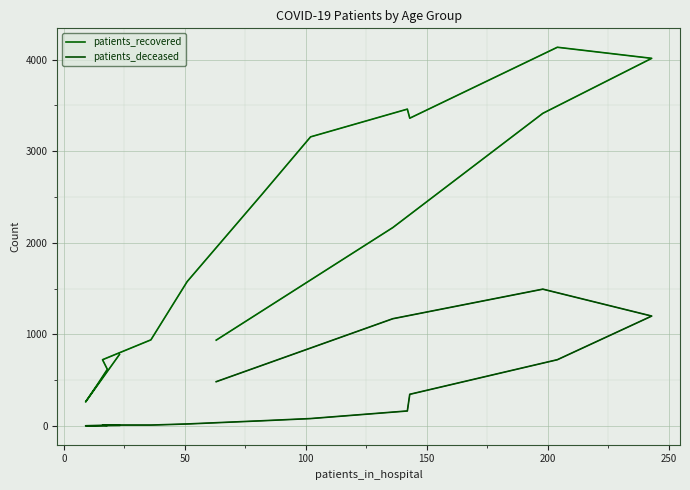

What are all the series names shown in the legend?

patients_recovered, patients_deceased